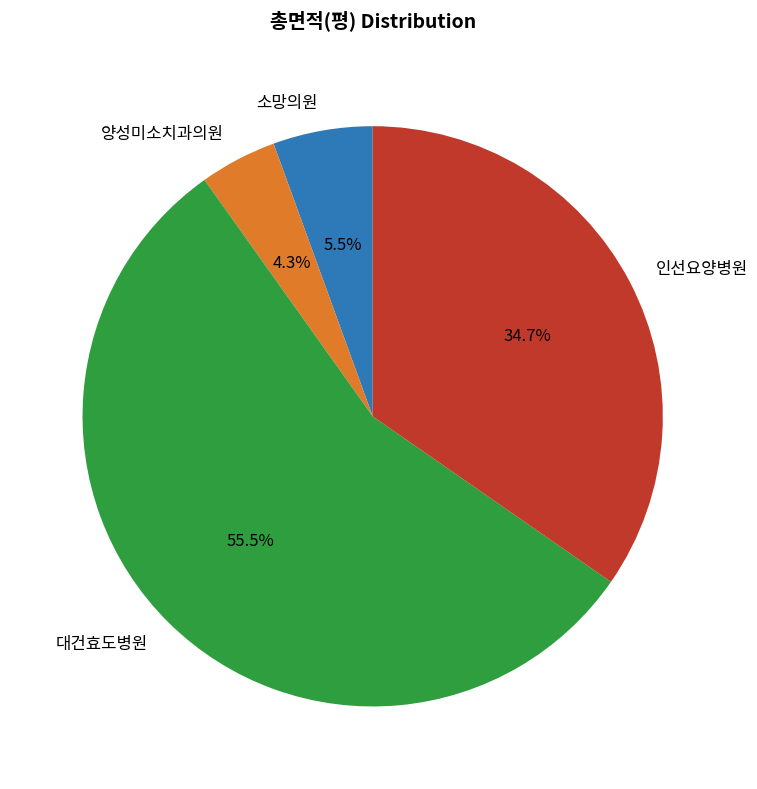

Which slice is the largest?

대건효도병원